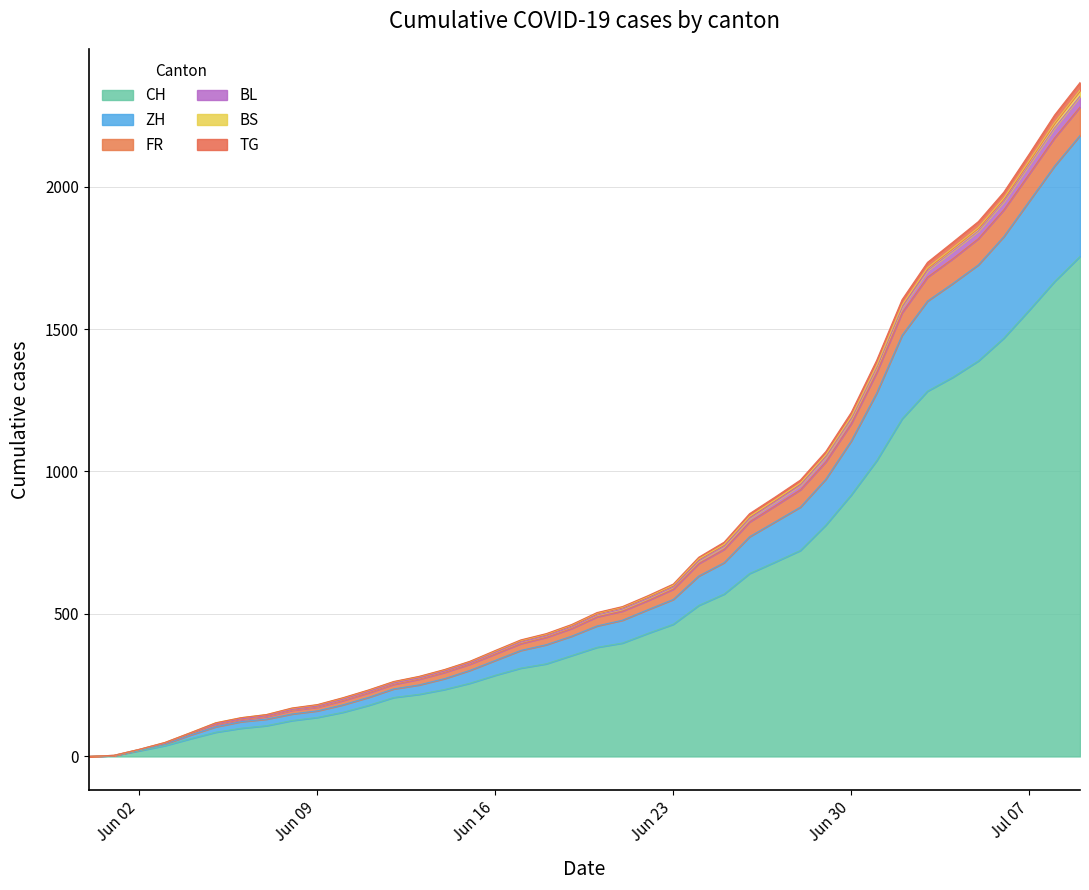

What position from the left is 2020-06-24?

25